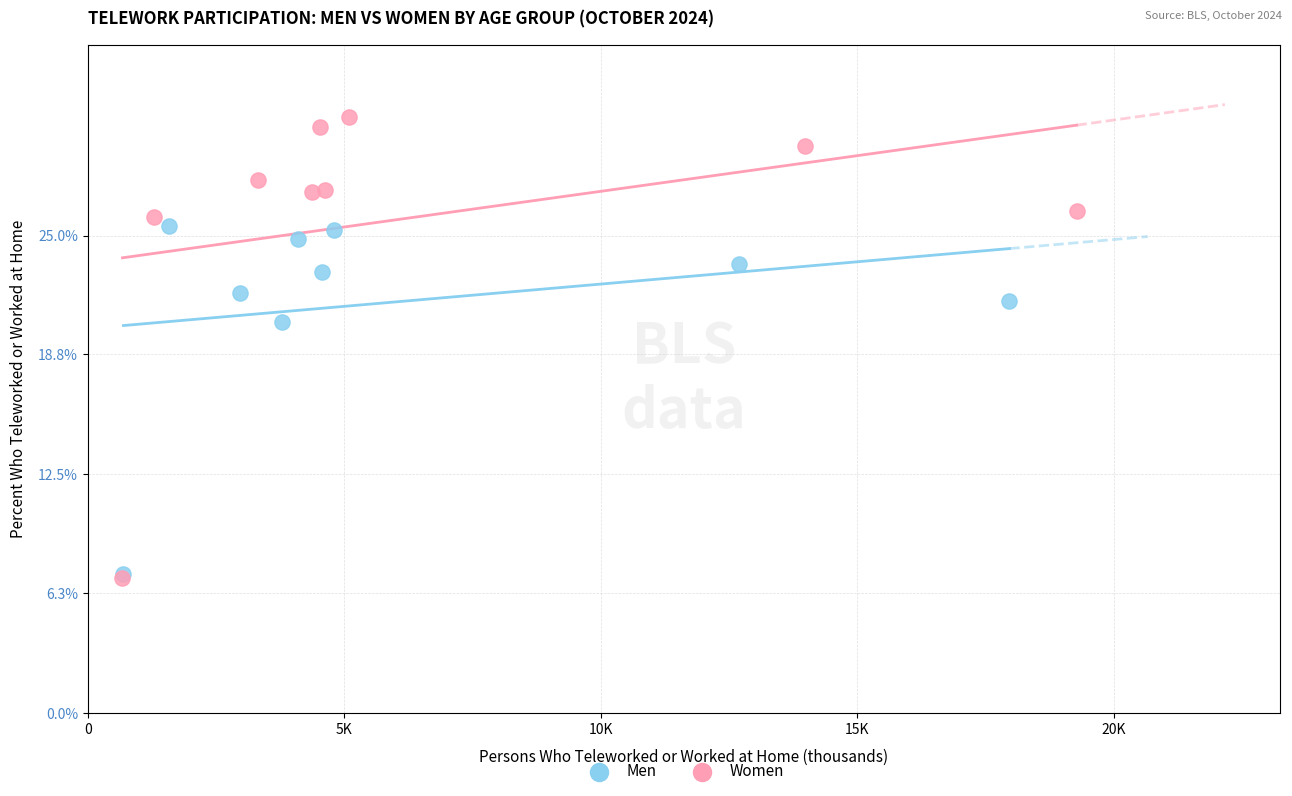

Which series has the largest Y range (max minus min)?

Women